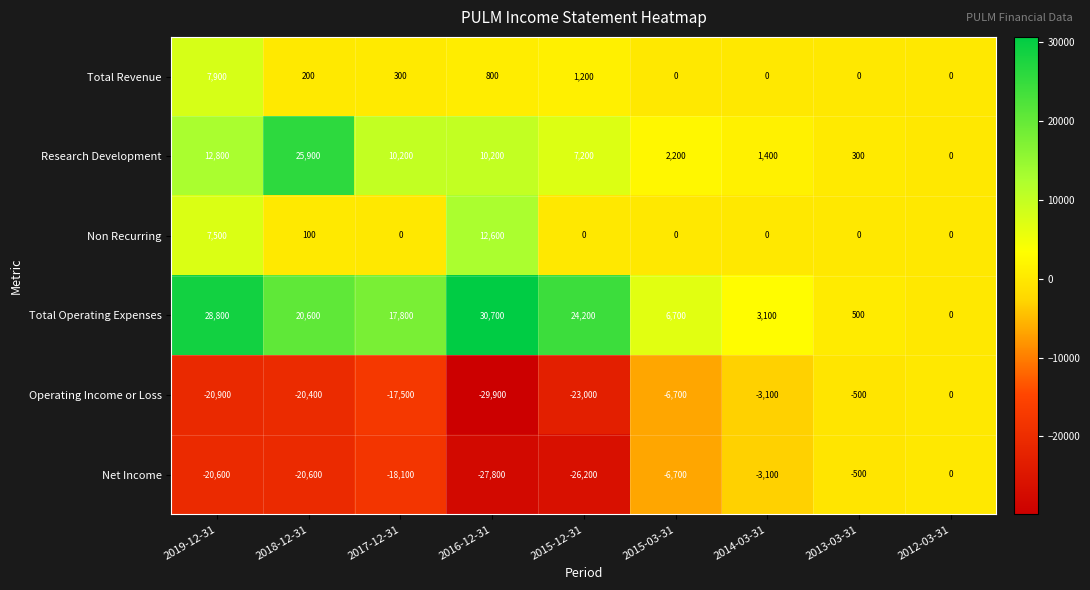

What is the maximum value shown in the chart?

30700